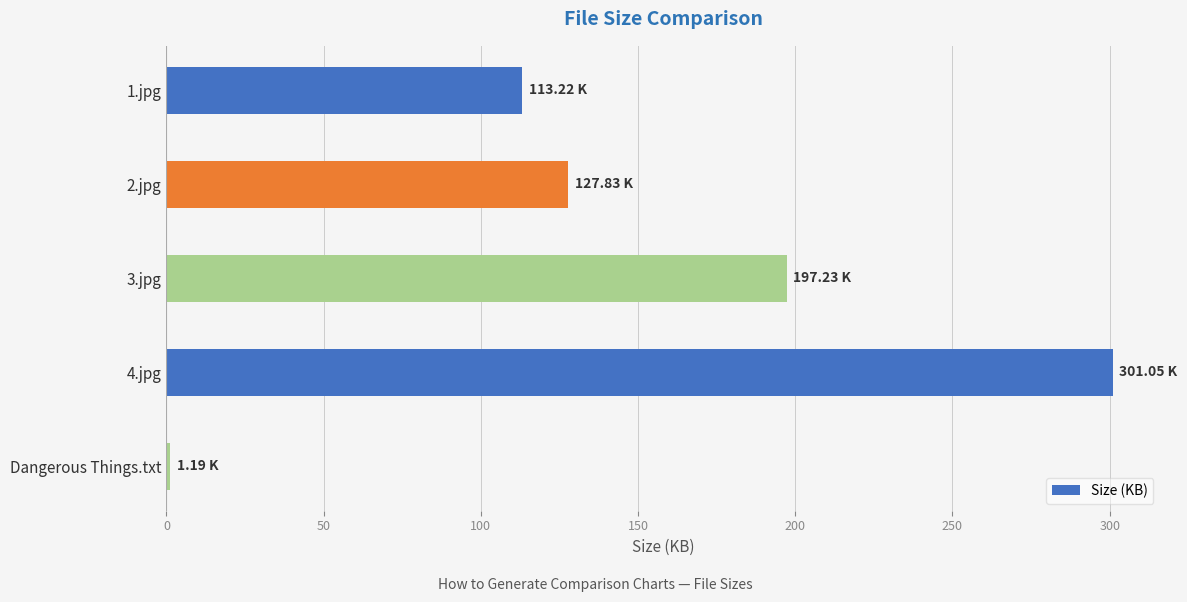

List the labels in order of value, largest first.

4.jpg, 3.jpg, 2.jpg, 1.jpg, Dangerous Things.txt